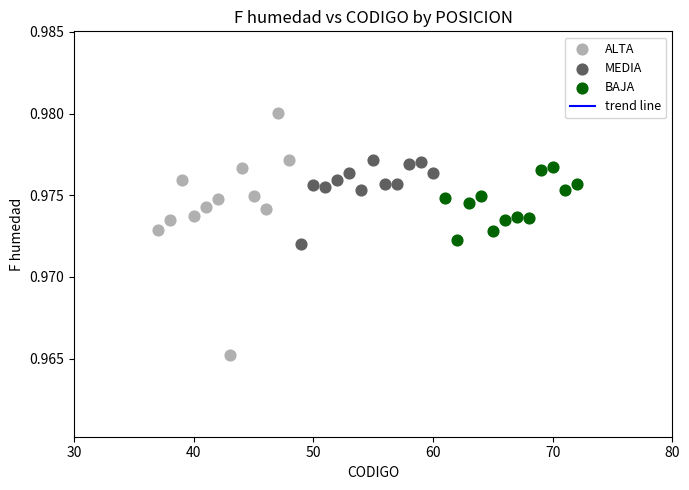

Which series contains the highest Y value?

ALTA